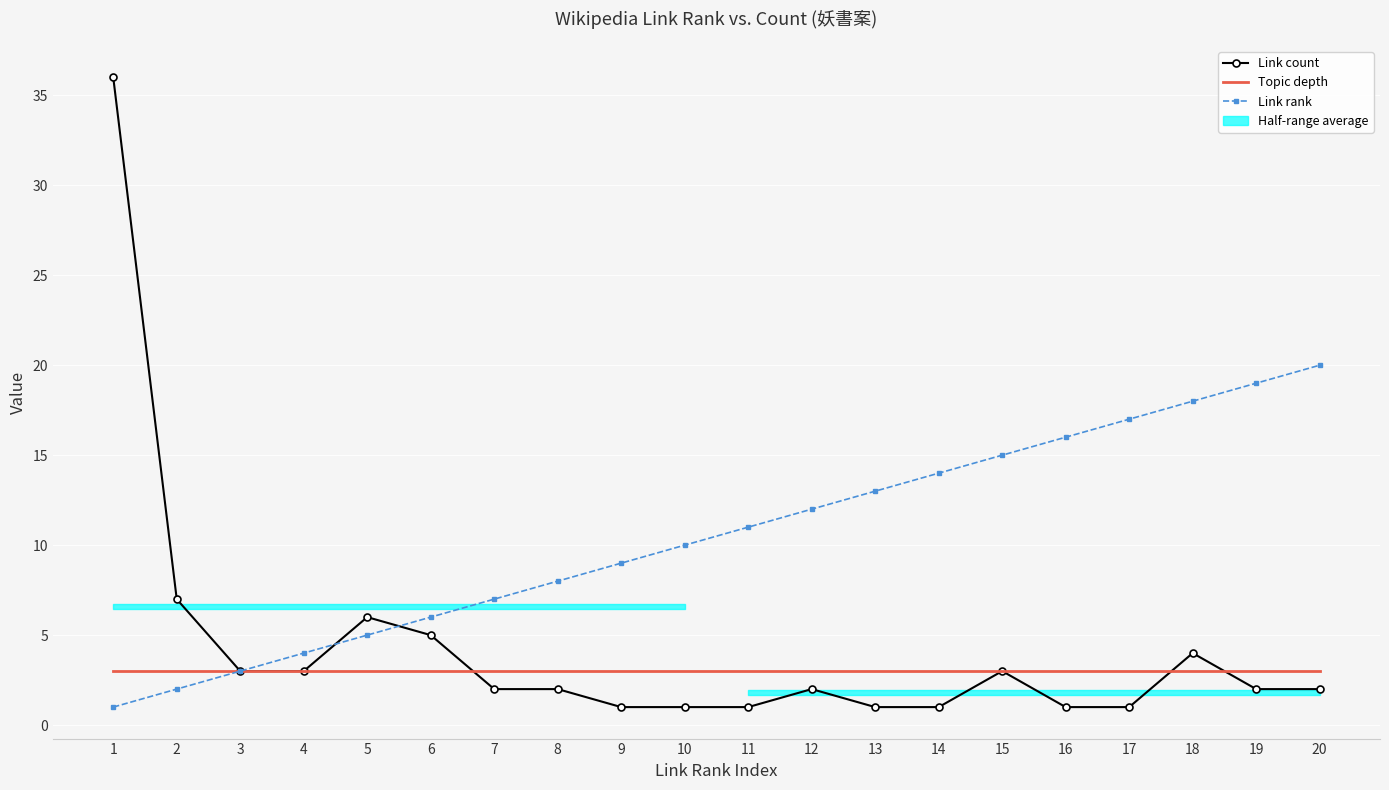

What is the total value across all series at 20?

25